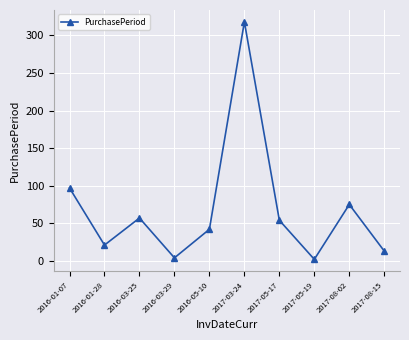

Approximately how many times larger is the value at 2016-01-28 compared to 2017-05-19?

10.5